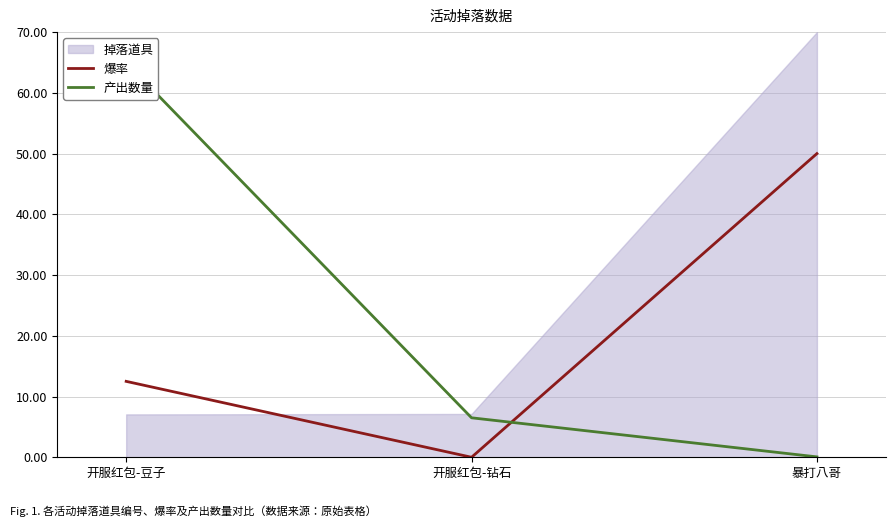

At which label does 爆率 reach its peak?

暴打八哥